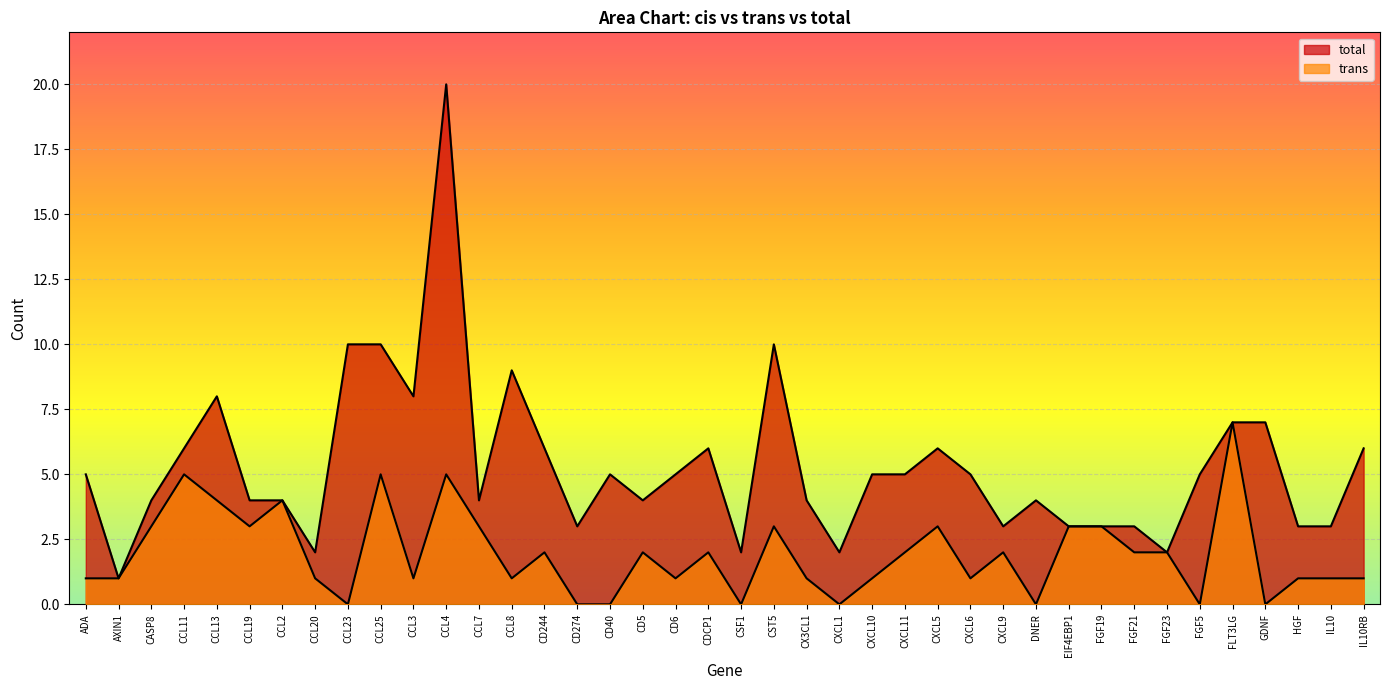

What is the total value across all series at CST5?

13